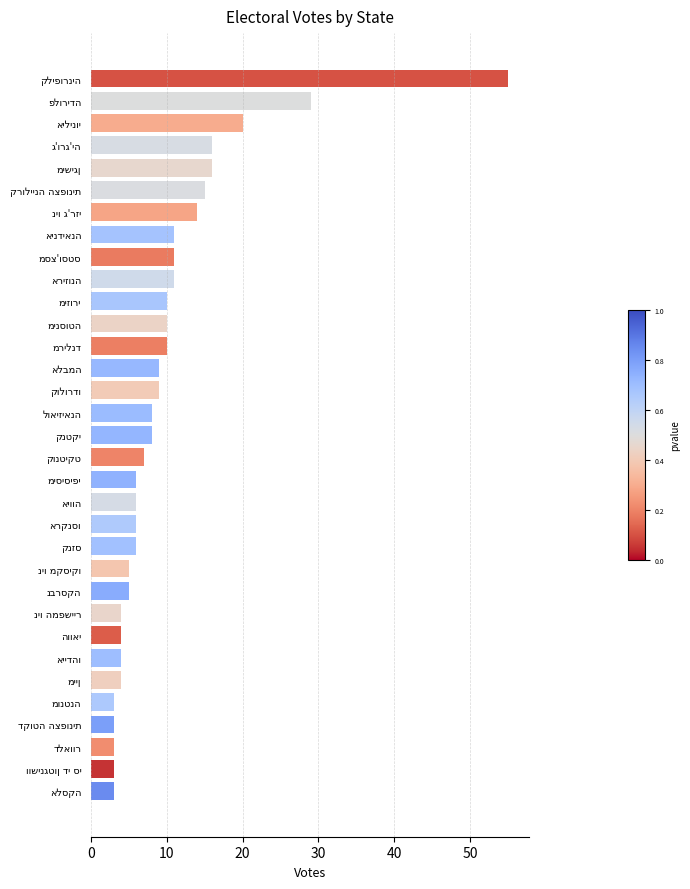

What is the maximum value shown in the chart?

55